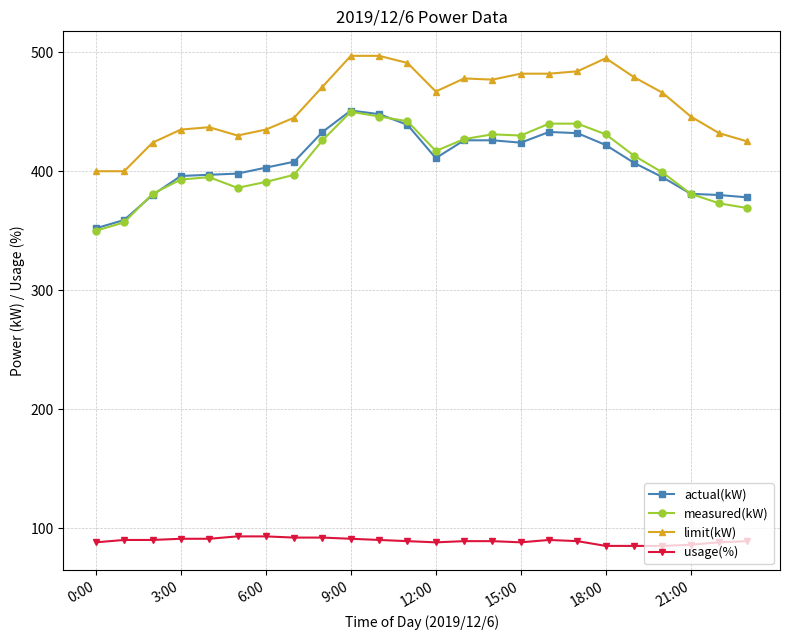

What is the value of the usage(%) point at the 20th from the left?

85